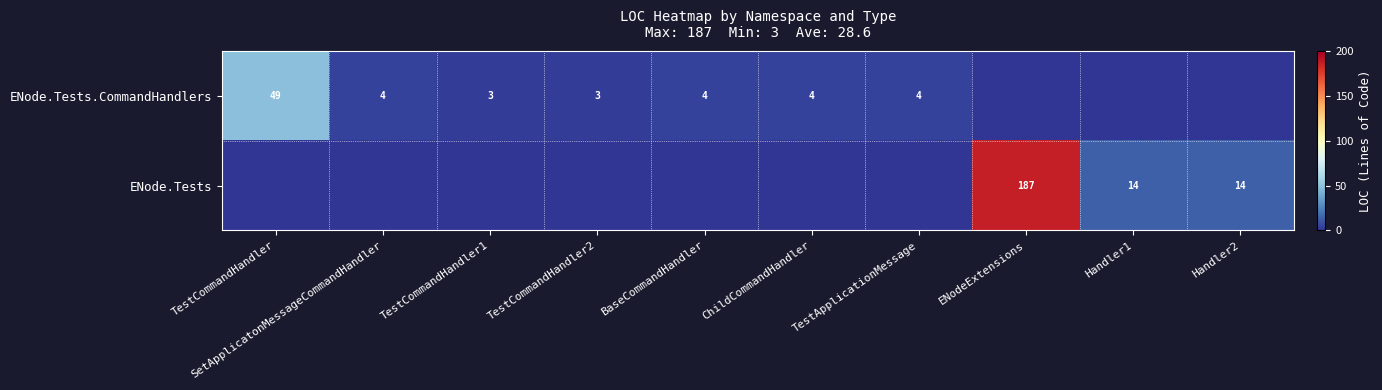

What is the maximum value shown in the chart?

187